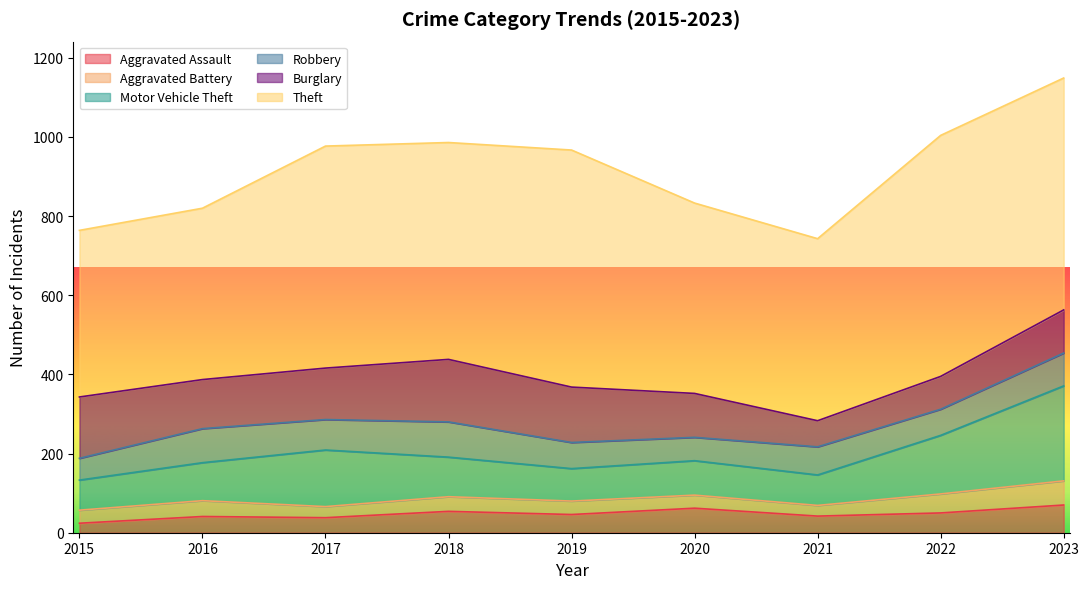

In Robbery, how many points are lower than both neighbors (excluding endpoints)?

3